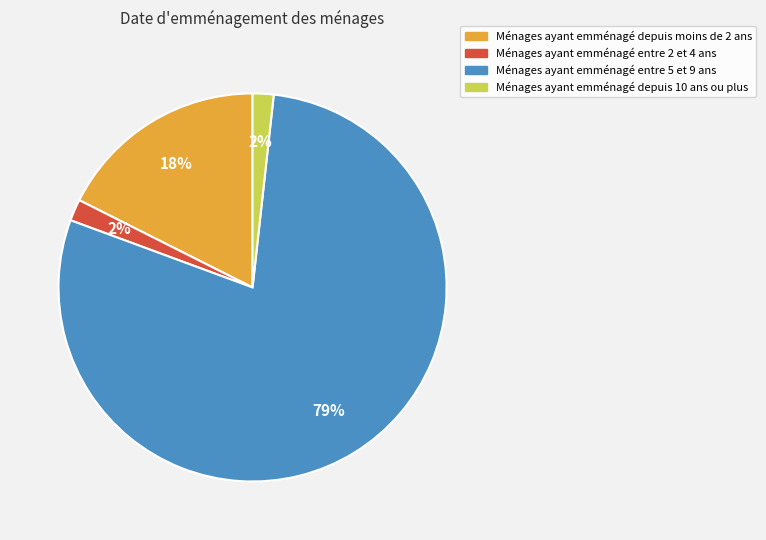

Is there any slice that represents more than half of the pie?

Yes